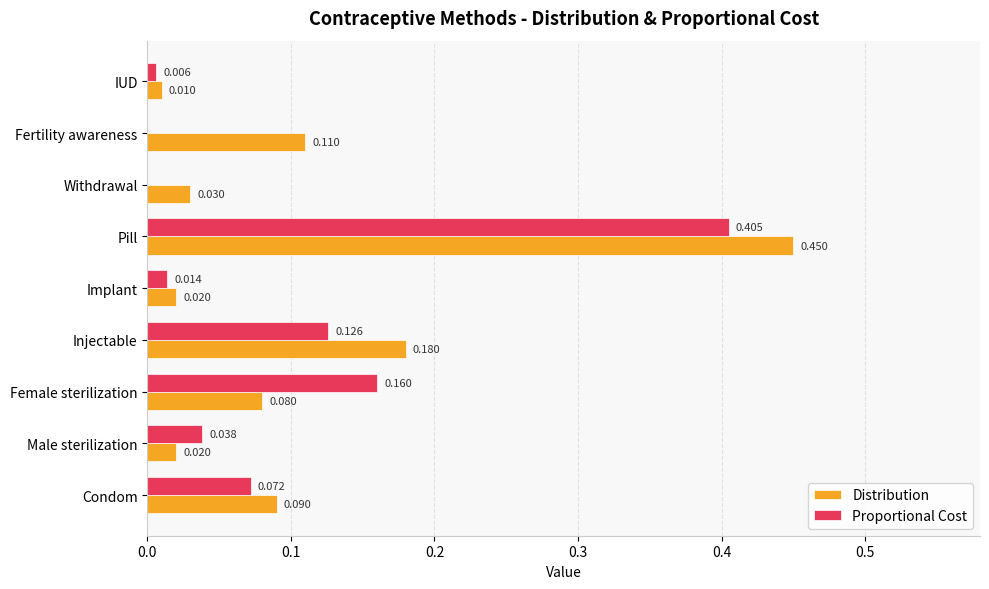

Is the value of Distribution at Fertility awareness greater than the value of Proportional Cost at Female sterilization?

No